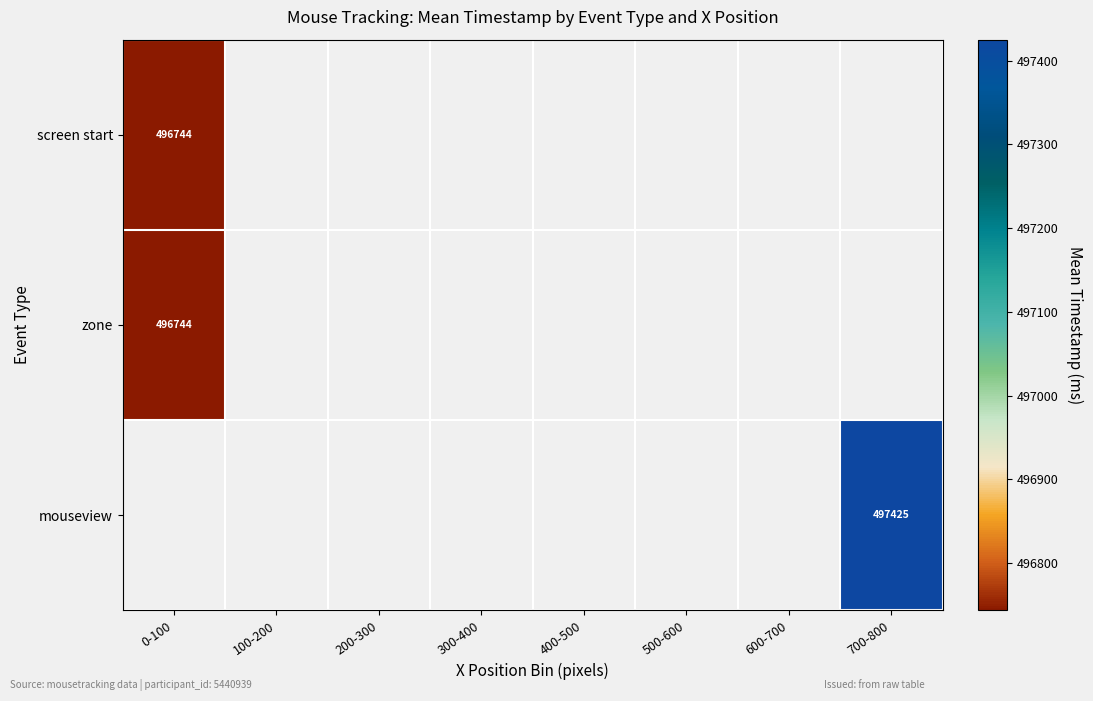

Is it true that zone equals 496744.0 at 0-100?

True